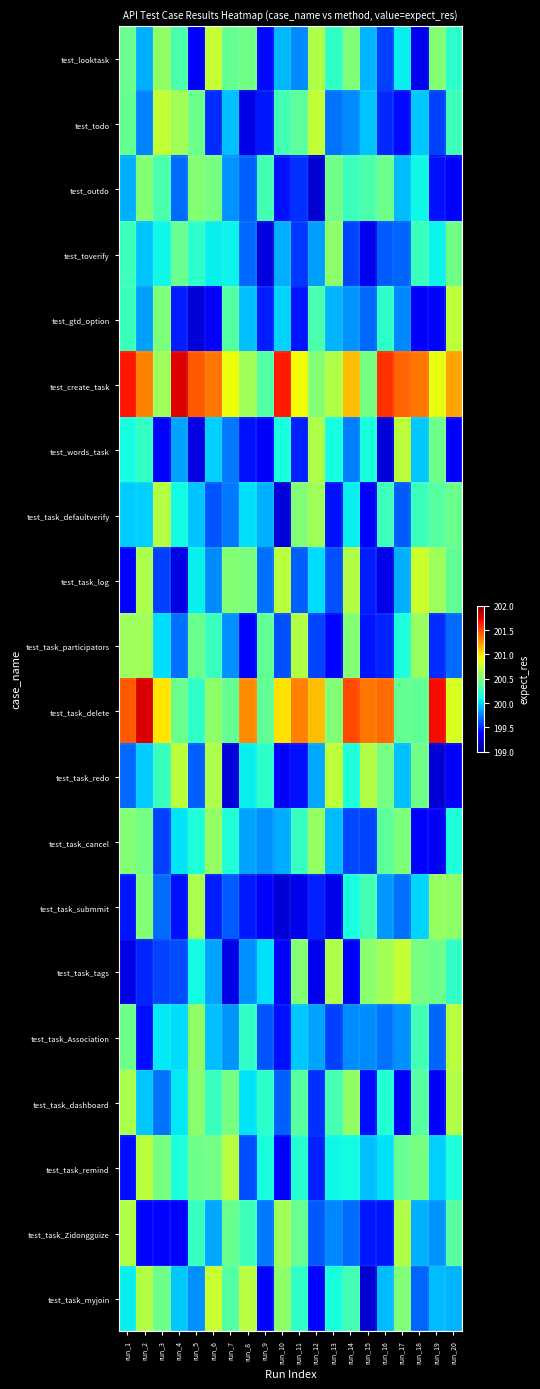

Reading right to left, transcribe all the data shown in this chart.

test_looktask: run_20=200.2	run_19=200.5	run_18=199.3	run_17=200.1	run_16=199.6	run_15=199.9	run_14=200.5	run_13=200.2	run_12=200.7	run_11=199.8	run_10=199.9	run_9=199.4	run_8=200.5	run_7=200.4	run_6=200.8	run_5=199.4	run_4=200.3	run_3=200.6	run_2=199.9	run_1=200.4
test_todo: run_20=200.3	run_19=199.6	run_18=200.0	run_17=199.4	run_16=199.5	run_15=200.0	run_14=199.8	run_13=199.7	run_12=200.7	run_11=200.4	run_10=200.3	run_9=199.4	run_8=199.3	run_7=199.9	run_6=199.5	run_5=200.4	run_4=200.6	run_3=200.8	run_2=199.8	run_1=200.4
test_outdo: run_20=199.4	run_19=199.4	run_18=200.1	run_17=199.9	run_16=200.4	run_15=200.3	run_14=200.3	run_13=200.5	run_12=199.2	run_11=199.5	run_10=199.4	run_9=200.3	run_8=199.7	run_7=199.8	run_6=200.5	run_5=200.5	run_4=199.7	run_3=200.3	run_2=200.5	run_1=199.9
test_toverify: run_20=200.5	run_19=200.1	run_18=200.3	run_17=199.7	run_16=199.7	run_15=199.3	run_14=199.6	run_13=200.6	run_12=199.9	run_11=199.5	run_10=199.9	run_9=199.2	run_8=199.7	run_7=200.1	run_6=200.1	run_5=200.2	run_4=200.4	run_3=200.1	run_2=200.0	run_1=200.3
test_gtd_option: run_20=200.7	run_19=199.4	run_18=199.3	run_17=199.8	run_16=200.2	run_15=199.7	run_14=199.8	run_13=199.9	run_12=200.3	run_11=199.4	run_10=200.0	run_9=199.5	run_8=199.9	run_7=200.4	run_6=199.3	run_5=199.2	run_4=199.5	run_3=200.5	run_2=199.9	run_1=200.3
test_create_task: run_20=201.2	run_19=200.9	run_18=201.4	run_17=201.4	run_16=201.6	run_15=200.5	run_14=201.1	run_13=200.7	run_12=200.5	run_11=200.9	run_10=201.6	run_9=200.4	run_8=200.6	run_7=200.9	run_6=201.3	run_5=201.4	run_4=201.8	run_3=200.6	run_2=201.3	run_1=201.7
test_words_task: run_20=199.3	run_19=200.5	run_18=200.0	run_17=200.7	run_16=199.2	run_15=200.1	run_14=199.8	run_13=200.1	run_12=200.7	run_11=199.5	run_10=200.1	run_9=199.4	run_8=199.4	run_7=199.7	run_6=200.0	run_5=199.3	run_4=199.9	run_3=199.3	run_2=200.2	run_1=200.1
test_task_defaultverify: run_20=200.4	run_19=200.4	run_18=200.3	run_17=199.6	run_16=200.3	run_15=199.4	run_14=200.1	run_13=199.4	run_12=200.6	run_11=200.5	run_10=199.2	run_9=199.9	run_8=200.0	run_7=199.7	run_6=199.6	run_5=200.0	run_4=200.1	run_3=200.7	run_2=200.0	run_1=200.0
test_task_log: run_20=200.4	run_19=200.6	run_18=200.8	run_17=199.9	run_16=199.3	run_15=199.5	run_14=200.7	run_13=199.6	run_12=200.0	run_11=199.7	run_10=200.7	run_9=199.7	run_8=200.5	run_7=200.5	run_6=199.8	run_5=200.1	run_4=199.3	run_3=199.6	run_2=200.7	run_1=199.4
test_task_participators: run_20=199.7	run_19=199.5	run_18=200.6	run_17=200.2	run_16=199.5	run_15=199.4	run_14=200.5	run_13=199.4	run_12=199.6	run_11=200.7	run_10=199.6	run_9=200.4	run_8=199.4	run_7=199.8	run_6=200.3	run_5=200.4	run_4=199.7	run_3=200.0	run_2=200.6	run_1=200.6
test_task_delete: run_20=200.8	run_19=201.7	run_18=200.4	run_17=200.4	run_16=201.4	run_15=201.3	run_14=201.5	run_13=200.5	run_12=201.1	run_11=201.3	run_10=201.0	run_9=200.4	run_8=201.3	run_7=200.4	run_6=200.6	run_5=200.2	run_4=200.4	run_3=201.0	run_2=201.8	run_1=201.4
test_task_redo: run_20=199.4	run_19=199.2	run_18=200.5	run_17=199.9	run_16=200.5	run_15=200.7	run_14=200.2	run_13=200.7	run_12=199.9	run_11=199.4	run_10=199.4	run_9=200.2	run_8=200.1	run_7=199.2	run_6=200.7	run_5=199.7	run_4=200.7	run_3=200.3	run_2=200.0	run_1=199.7
test_task_cancel: run_20=200.2	run_19=199.3	run_18=199.4	run_17=200.5	run_16=200.4	run_15=199.6	run_14=199.6	run_13=199.9	run_12=200.6	run_11=200.2	run_10=199.9	run_9=199.8	run_8=199.9	run_7=200.2	run_6=200.6	run_5=200.2	run_4=200.0	run_3=199.6	run_2=200.5	run_1=200.5
test_task_submmit: run_20=200.6	run_19=200.6	run_18=200.0	run_17=199.7	run_16=199.8	run_15=200.3	run_14=200.1	run_13=199.3	run_12=199.5	run_11=199.3	run_10=199.2	run_9=199.4	run_8=199.4	run_7=199.7	run_6=199.5	run_5=200.7	run_4=199.4	run_3=199.7	run_2=200.5	run_1=199.4
test_task_tags: run_20=200.2	run_19=200.4	run_18=200.5	run_17=200.8	run_16=200.6	run_15=200.5	run_14=199.4	run_13=200.7	run_12=199.3	run_11=200.5	run_10=199.4	run_9=200.0	run_8=199.8	run_7=199.3	run_6=199.9	run_5=200.1	run_4=199.6	run_3=199.6	run_2=199.5	run_1=199.3
test_task_Association: run_20=200.7	run_19=199.7	run_18=200.3	run_17=199.8	run_16=199.7	run_15=199.8	run_14=199.8	run_13=199.6	run_12=199.9	run_11=200.0	run_10=199.4	run_9=199.6	run_8=200.2	run_7=199.8	run_6=199.9	run_5=200.6	run_4=200.0	run_3=200.1	run_2=199.4	run_1=200.4
test_task_dashboard: run_20=200.7	run_19=199.3	run_18=200.4	run_17=199.4	run_16=200.2	run_15=199.4	run_14=200.6	run_13=200.3	run_12=199.5	run_11=200.4	run_10=199.7	run_9=200.2	run_8=200.1	run_7=200.5	run_6=200.2	run_5=200.6	run_4=200.1	run_3=199.7	run_2=200.0	run_1=200.7
test_task_remind: run_20=200.2	run_19=200.0	run_18=200.5	run_17=200.4	run_16=200.0	run_15=199.9	run_14=200.1	run_13=200.1	run_12=199.5	run_11=200.2	run_10=199.4	run_9=200.1	run_8=199.6	run_7=200.7	run_6=200.5	run_5=200.5	run_4=200.1	run_3=200.5	run_2=200.7	run_1=199.4
test_task_Zidongguize: run_20=200.4	run_19=199.8	run_18=199.9	run_17=200.7	run_16=199.4	run_15=199.5	run_14=199.7	run_13=199.8	run_12=199.6	run_11=200.4	run_10=200.6	run_9=199.7	run_8=200.3	run_7=200.4	run_6=199.9	run_5=200.3	run_4=199.3	run_3=199.4	run_2=199.4	run_1=200.7
test_task_myjoin: run_20=199.9	run_19=199.9	run_18=199.7	run_17=200.5	run_16=199.9	run_15=199.2	run_14=200.3	run_13=200.1	run_12=199.4	run_11=200.2	run_10=200.6	run_9=199.4	run_8=200.7	run_7=200.3	run_6=200.8	run_5=199.8	run_4=200.0	run_3=200.4	run_2=200.7	run_1=200.1